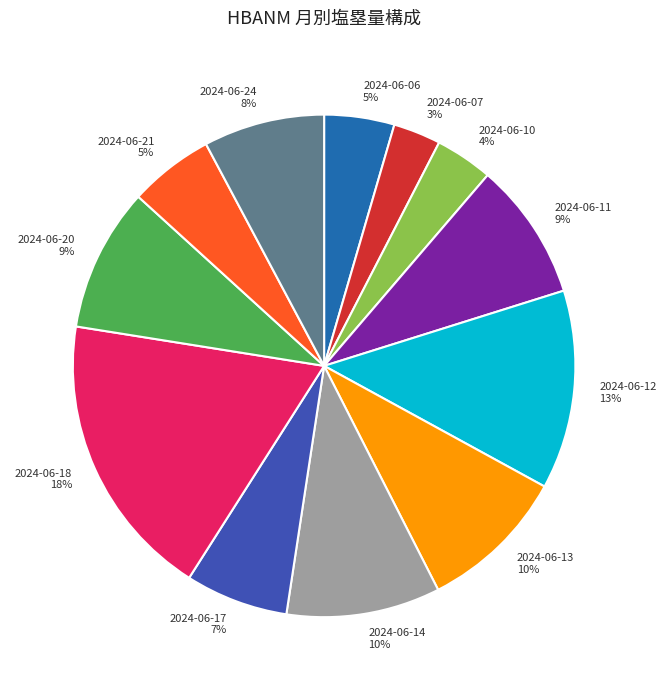

Is 2024-06-06 the majority of the pie?

No